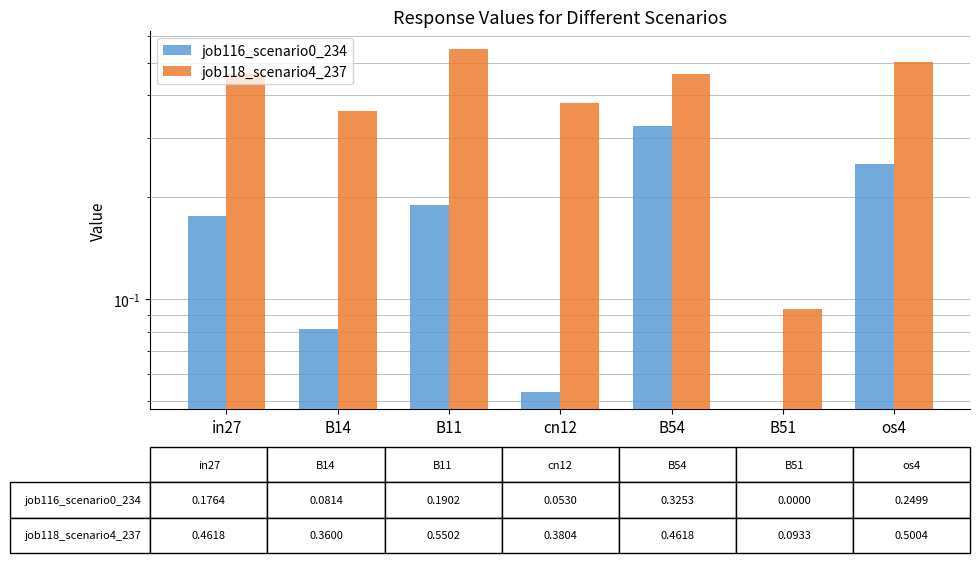

What is the sum of the job118_scenario4_237 values at B14 and B54?

0.8